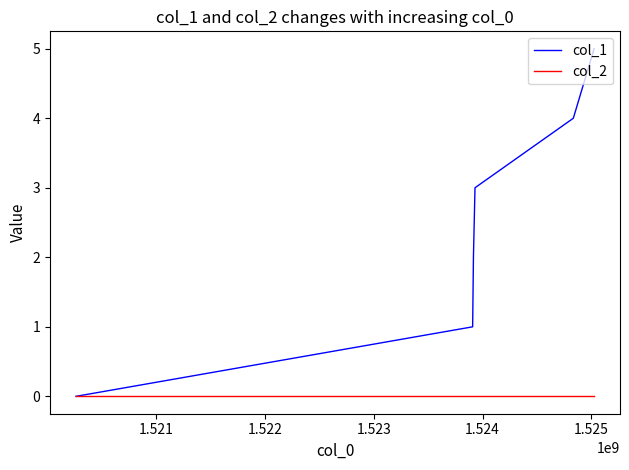

Which series has the largest range (max minus min)?

col_1